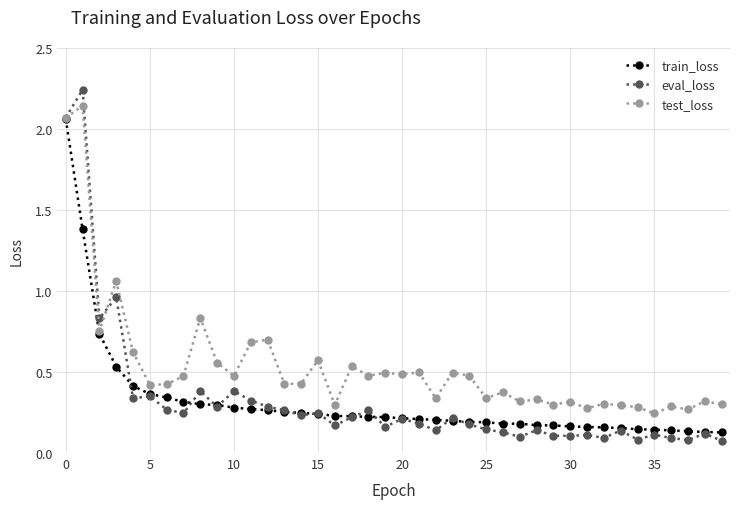

At how many categories does at least one series exceed 0?

40